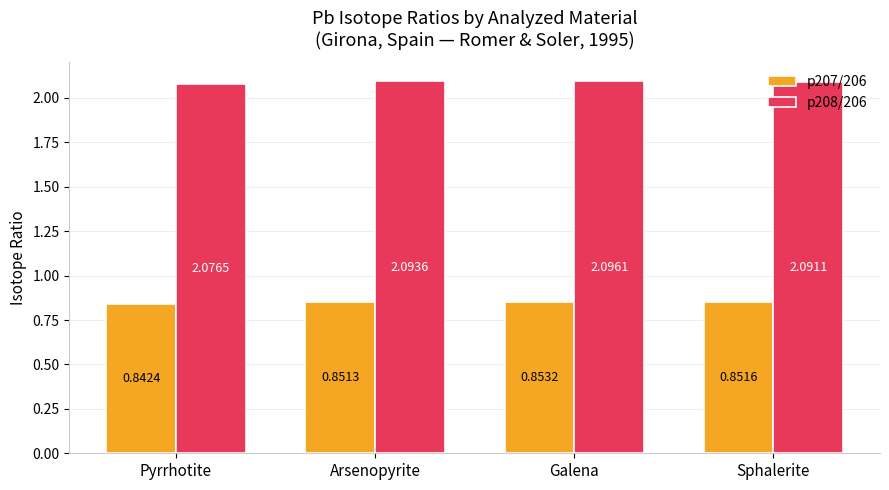

What is the spread (max minus min) of values at Pyrrhotite?

1.2